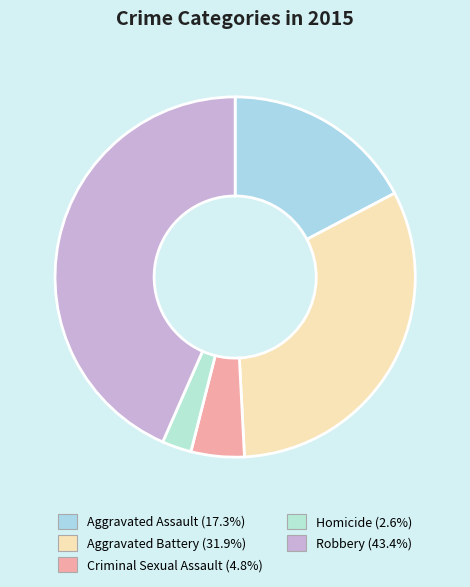

What is the change in value from Aggravated Battery to Homicide?

-355